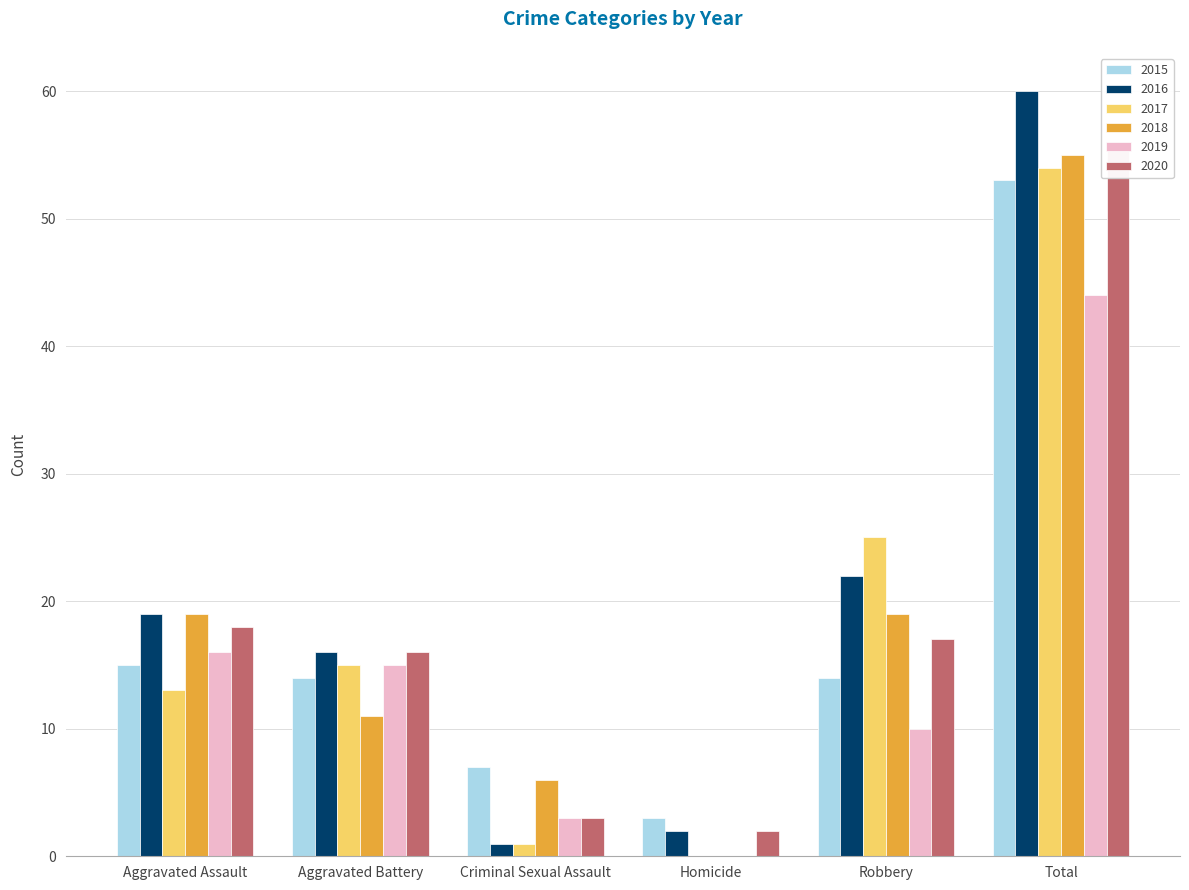

What is the label of the 4th bar from the right?

Criminal Sexual Assault